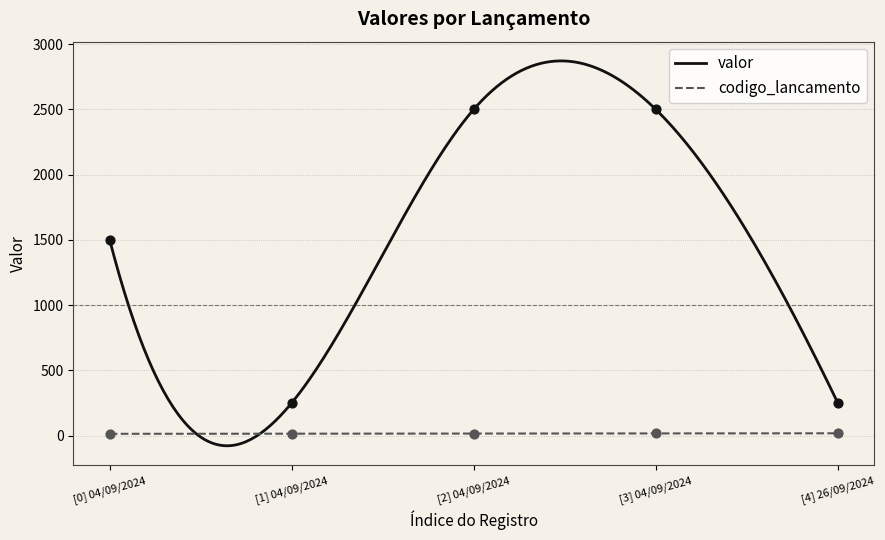

What is the total value across all series at 04/09/2024?

1513